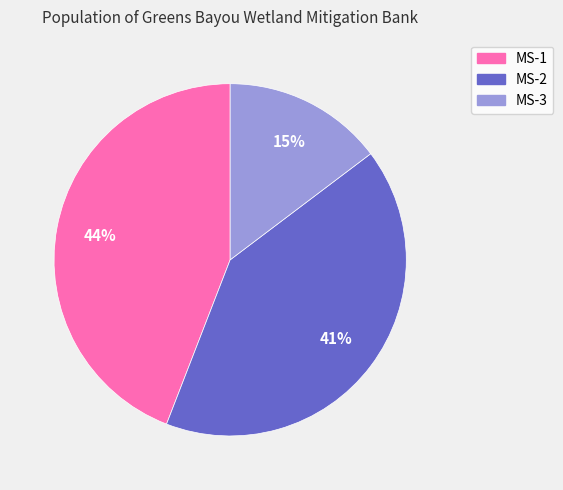

To the nearest percent, what is the difference between the largest and smallest slice percentages?

29%